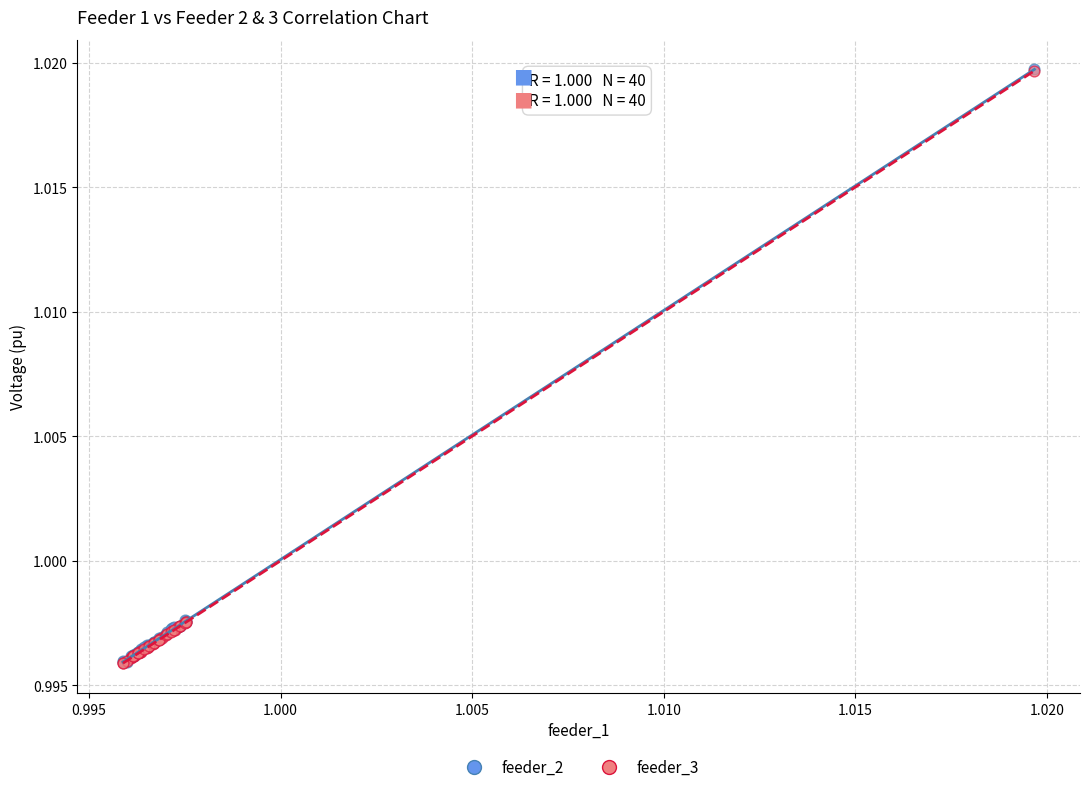

What are all the series names shown in the legend?

feeder_2, feeder_3